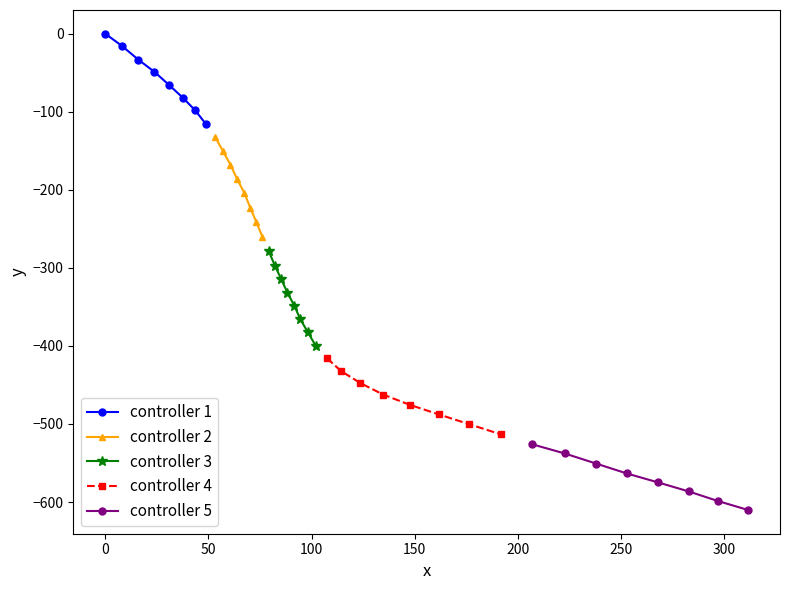

What is the value of the controller 1 point at the 6th from the left?

-82.0